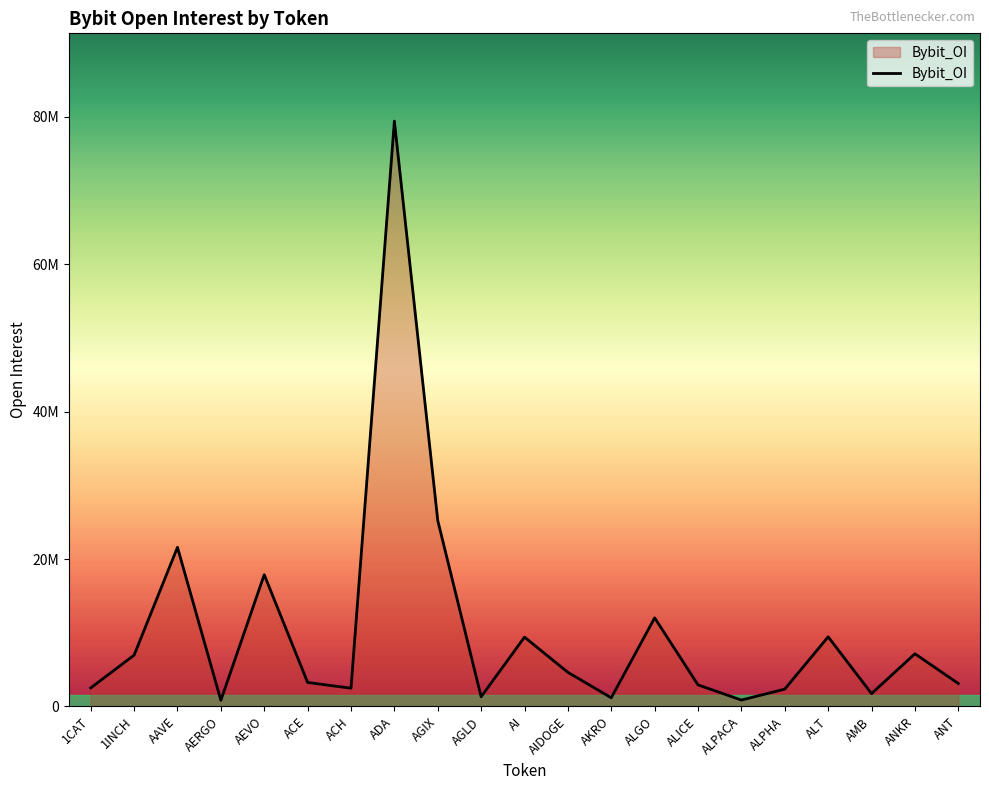

Does the chart display data point markers on the line(s)?

No